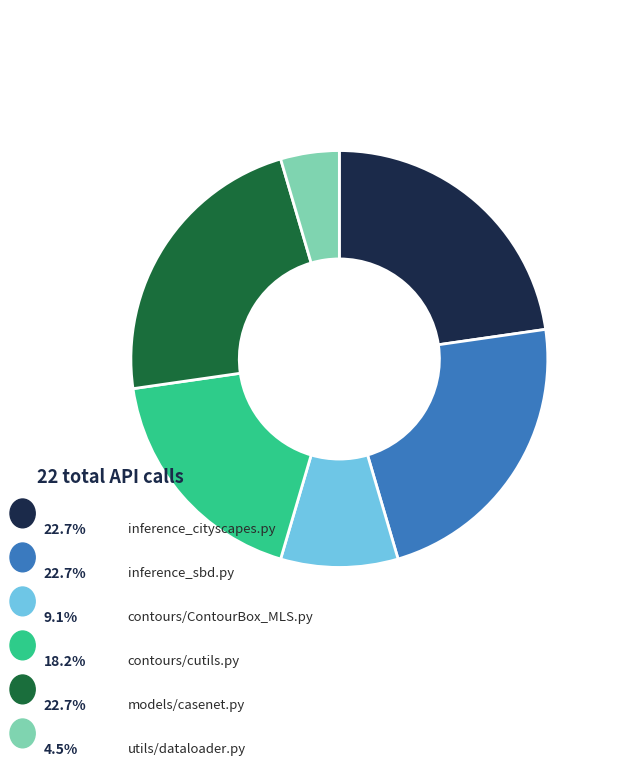

How many segments does this pie chart have?

6